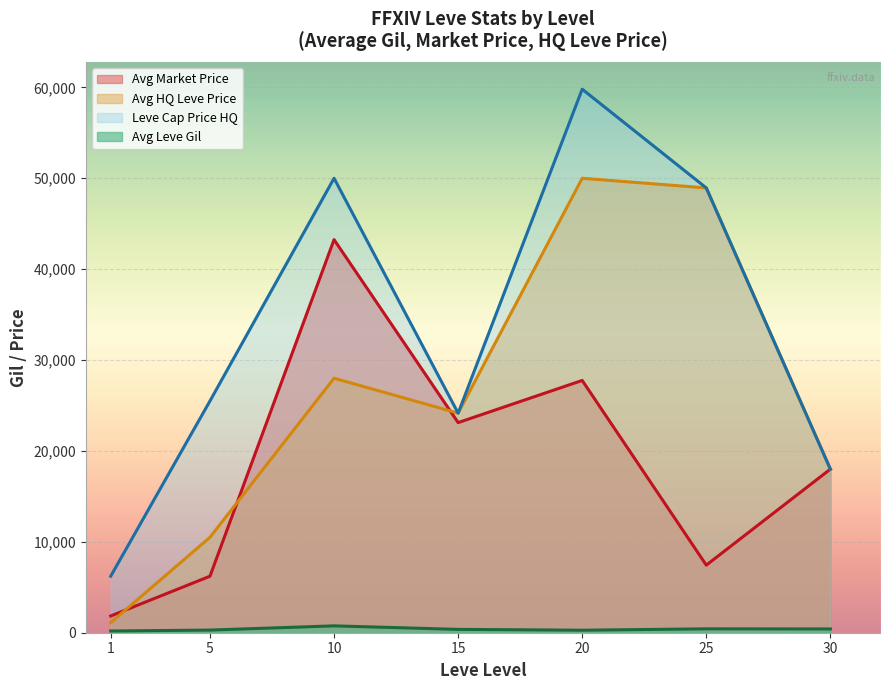

True or false: Avg Leve Gil and Avg Market Price intersect in this chart.

False